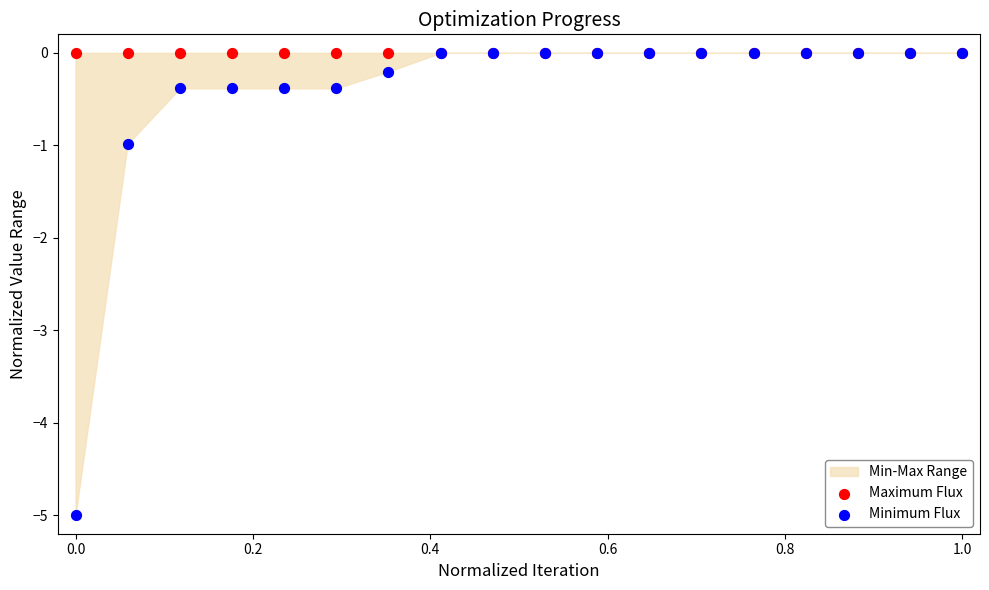

Across all series, what Y value is closest to -2?

-1.0